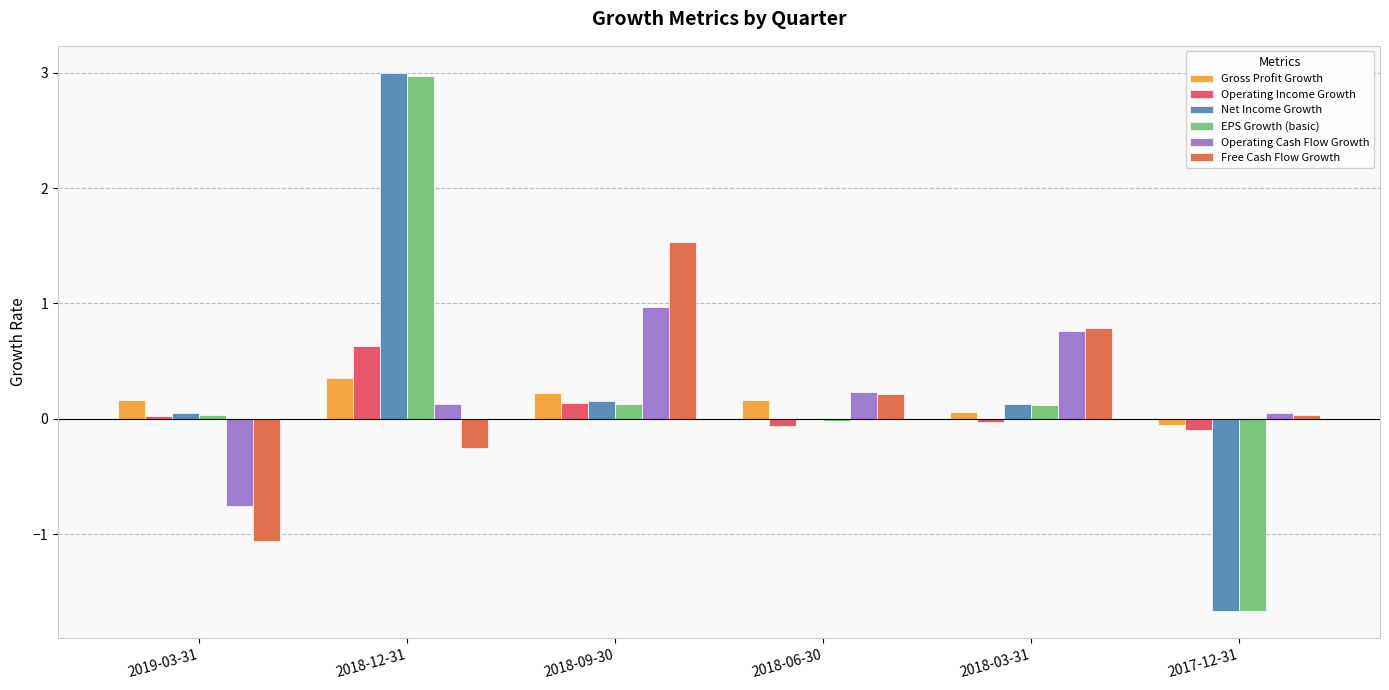

How many data points does each series have?

6